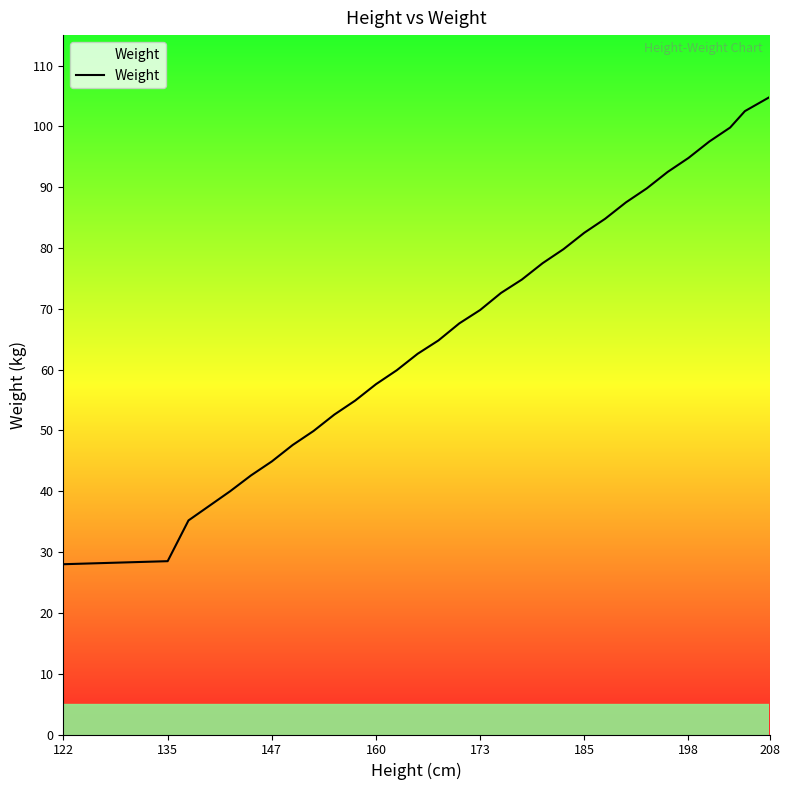

What is the difference between the maximum and minimum values?

76.8